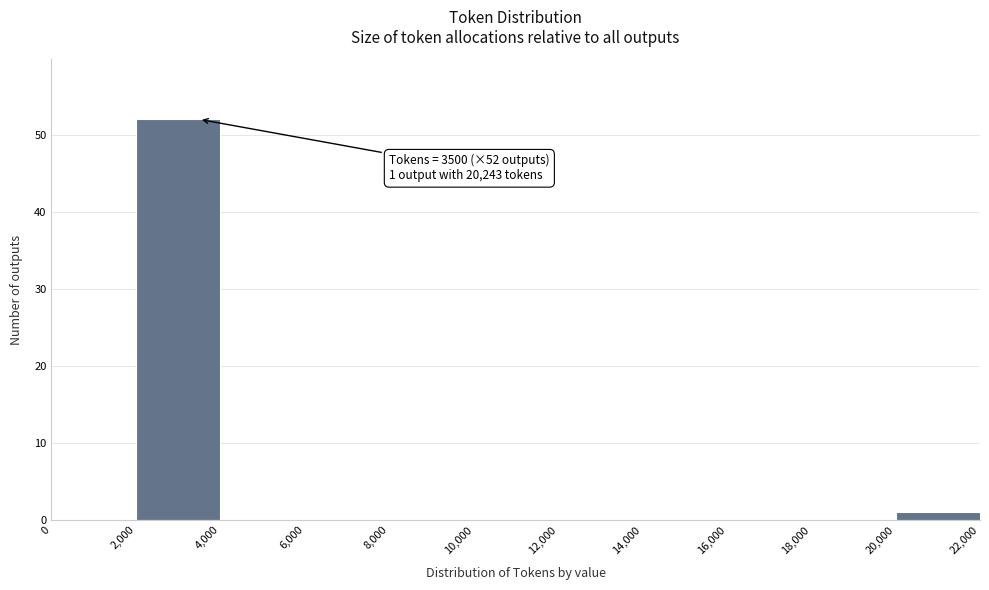

Which range on the x-axis has the tallest bar?

2,000 to 4,000